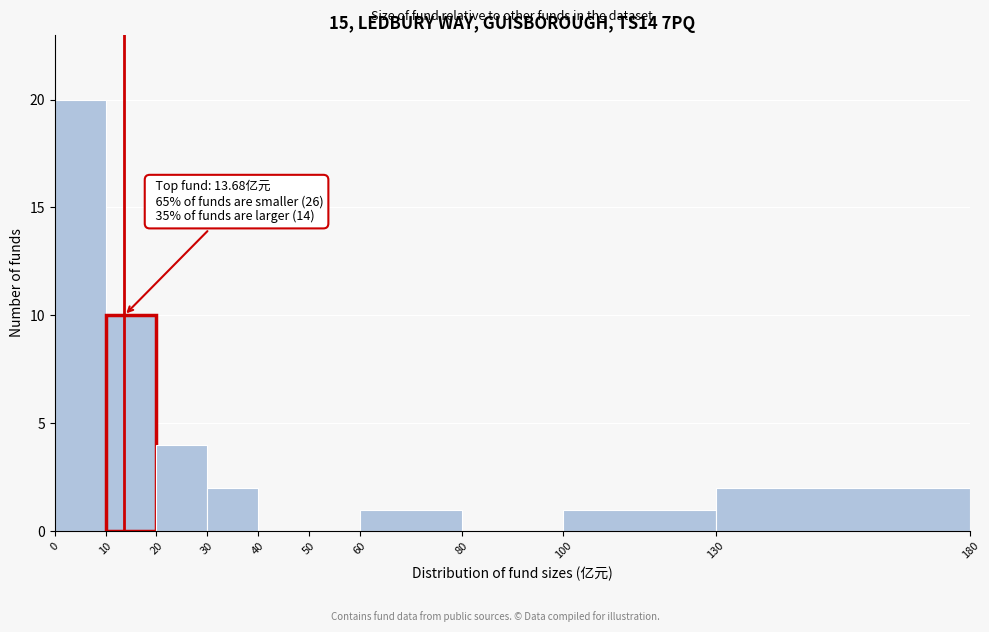

Over which range of the x-axis is the bar tallest?

0 to 10